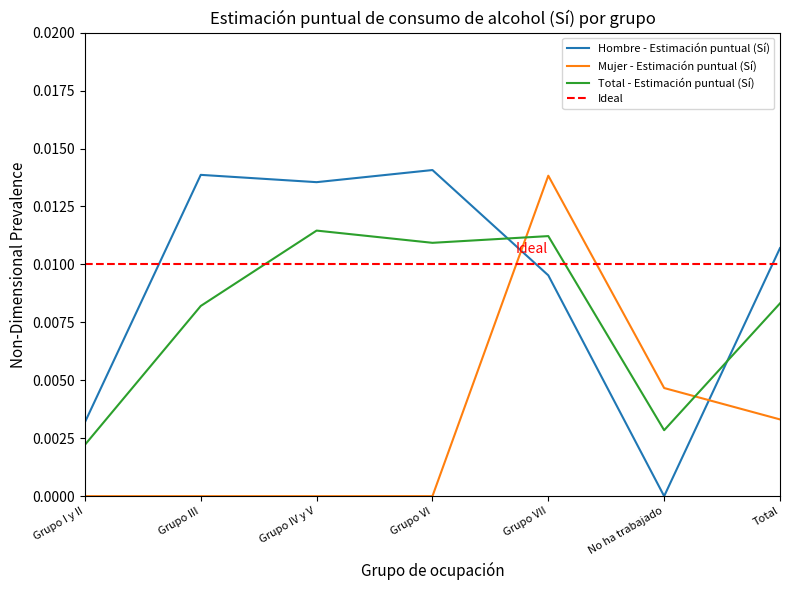

Is the value of Hombre - Estimación puntual (Sí) at Grupo IV y V greater than the value of Mujer - Estimación puntual (Sí) at Grupo I y II?

Yes